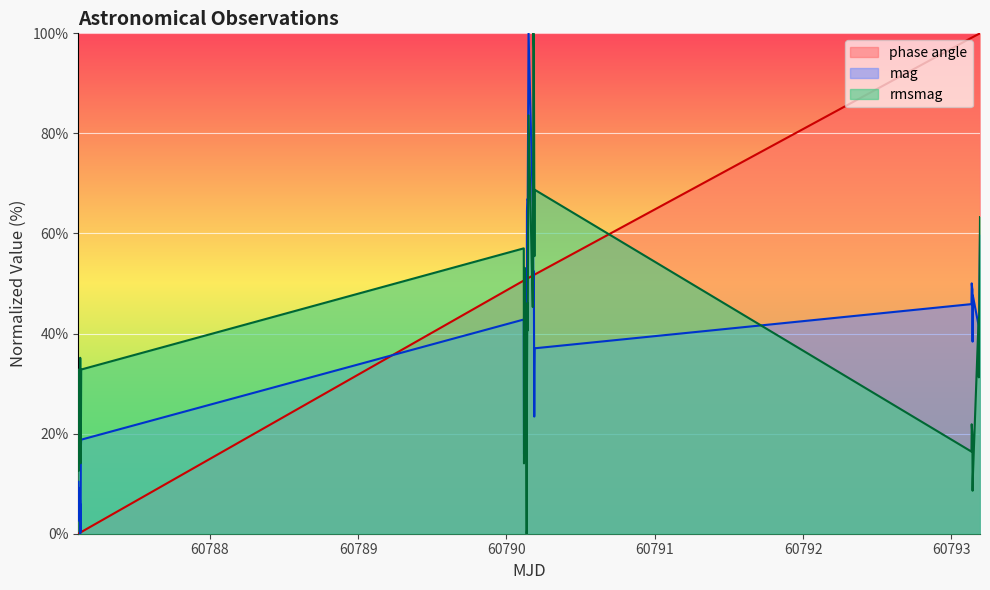

Which series has the largest total across all categories?

phase angle